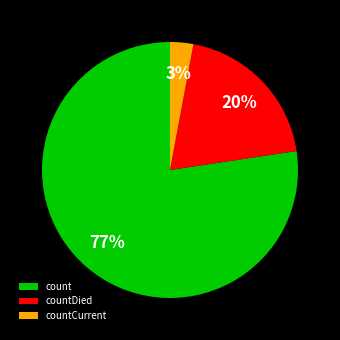

Which slice represents more than half of the pie?

count